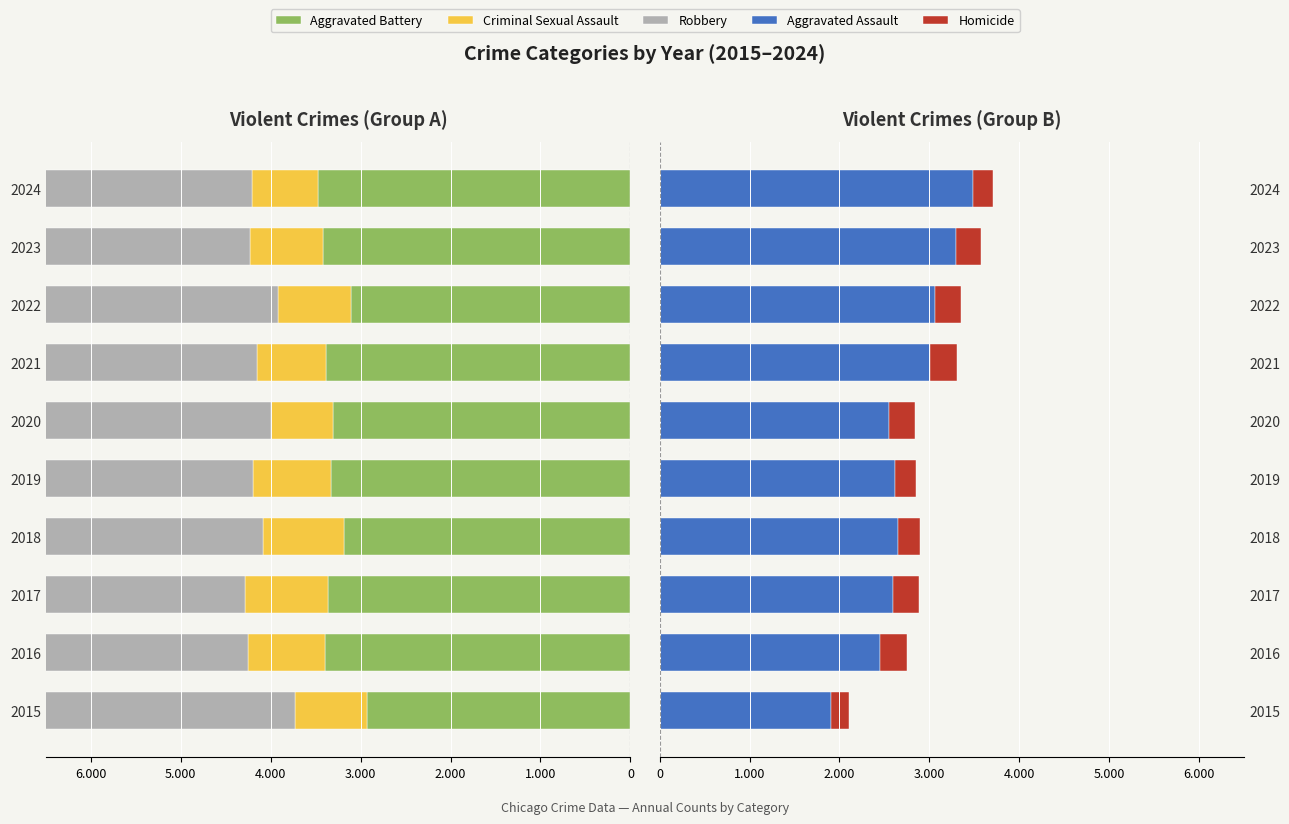

At how many categories does at least one series exceed -1515?

10